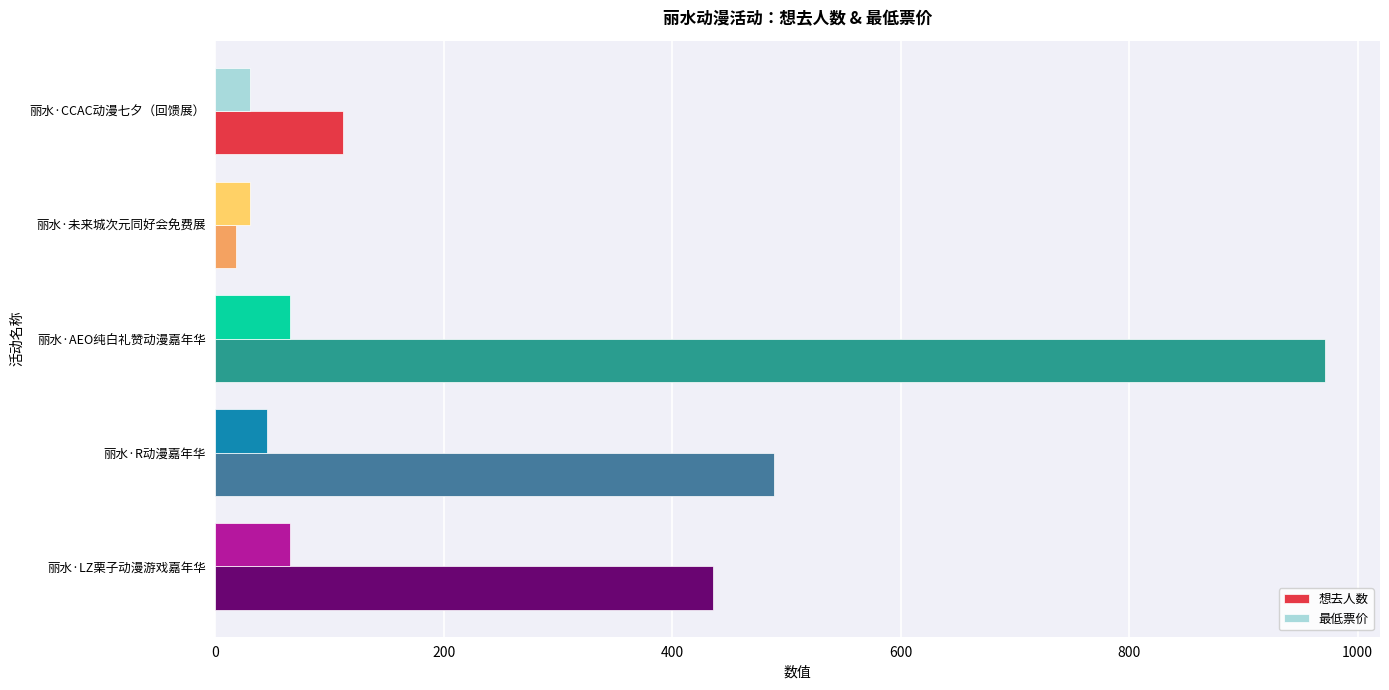

Is it true that 想去人数 equals 563.6 at 丽水·AEO纯白礼赞动漫嘉年华?

False